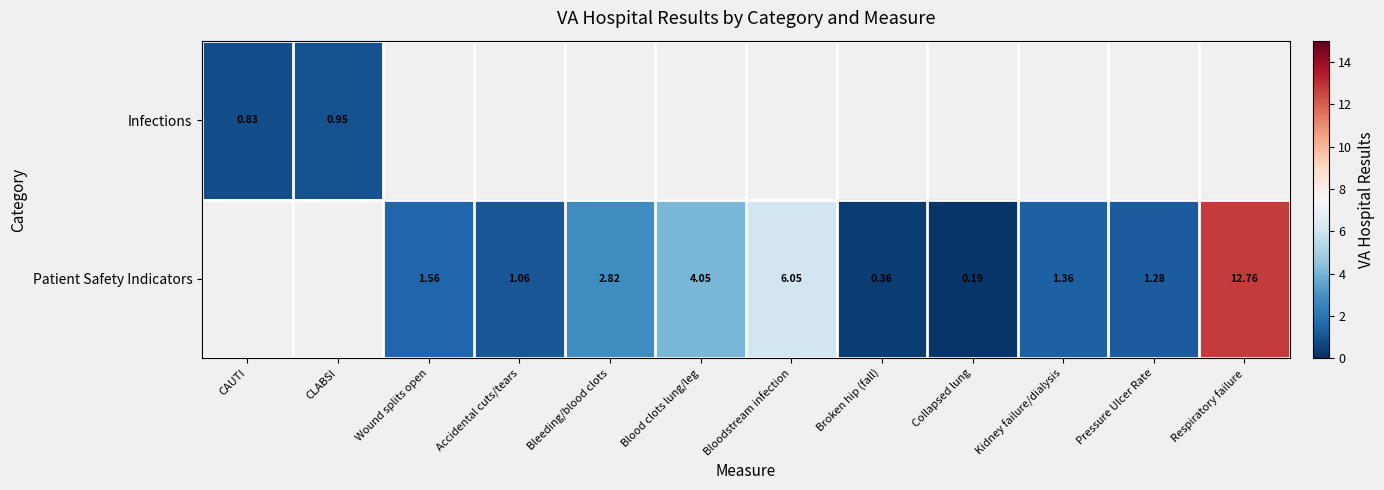

Which category has the highest value across all series?

Respiratory failure